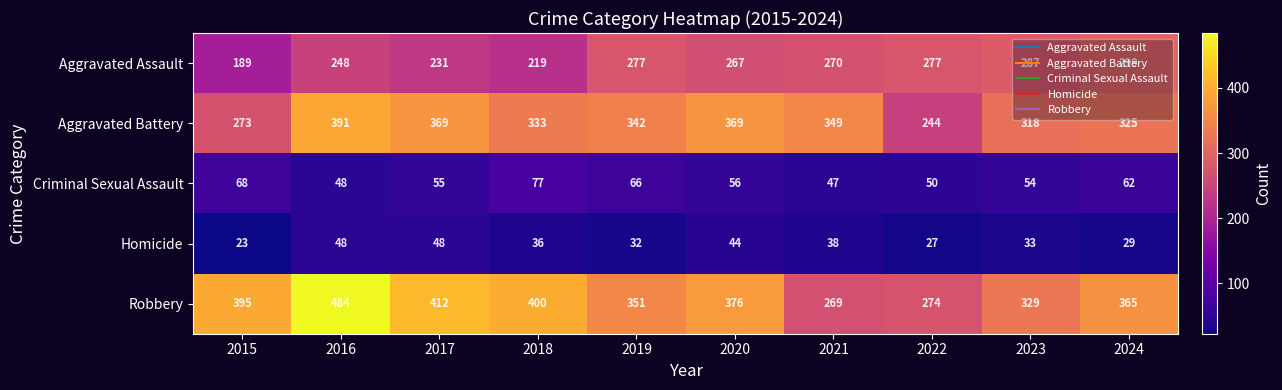

The value of Aggravated Assault at 2016 is 248. True or false?

True